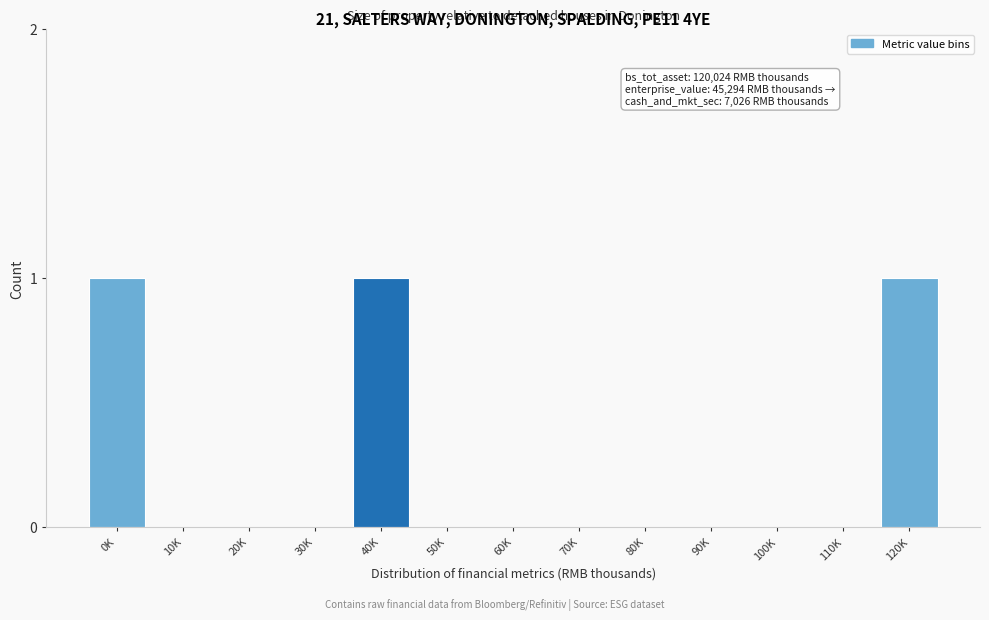

Reading left to right, extract all data points from this chart.

0K=1	10K=0	20K=0	30K=0	40K=1	50K=0	60K=0	70K=0	80K=0	90K=0	100K=0	110K=0	120K=1